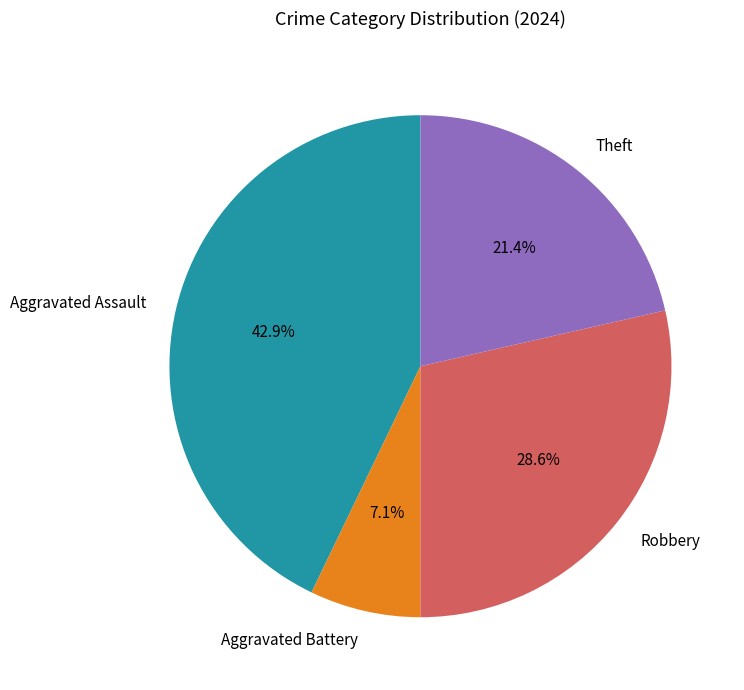

True or false: Aggravated Battery accounts for 1% of the total.

False